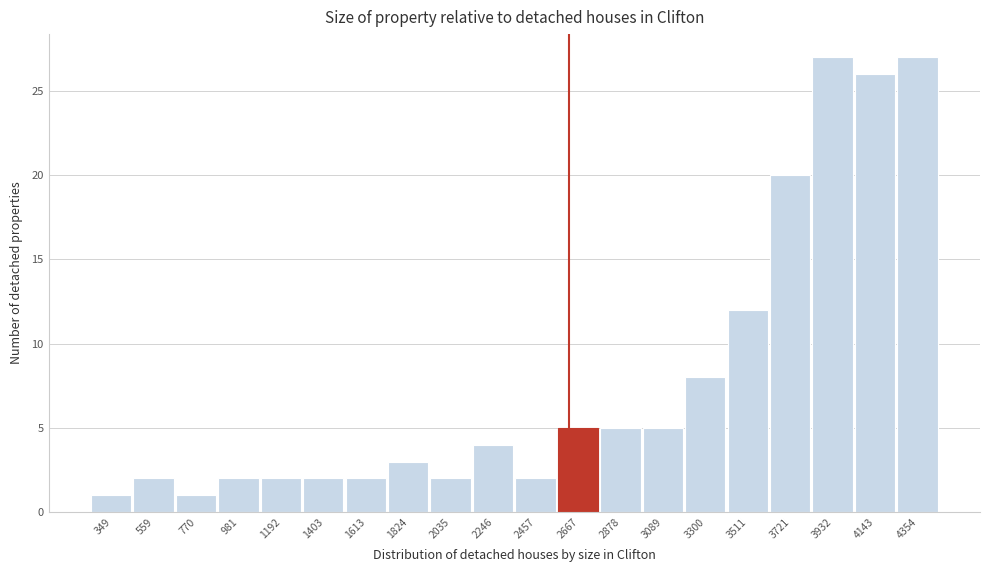

Reading left to right, what are all the values shown in this chart?

349=1	559=2	770=1	981=2	1192=2	1403=2	1613=2	1824=3	2035=2	2246=4	2457=2	2667=5	2878=5	3089=5	3300=8	3511=12	3721=20	3932=27	4143=26	4354=27